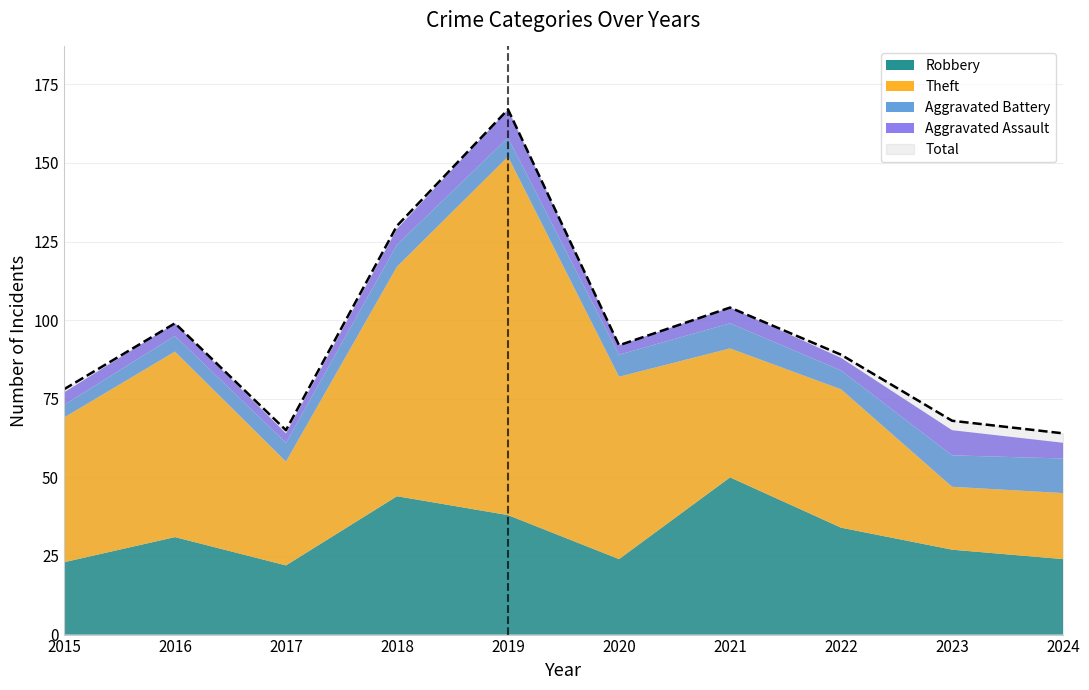

Is it true that Aggravated Assault equals 4 at 2015?

True